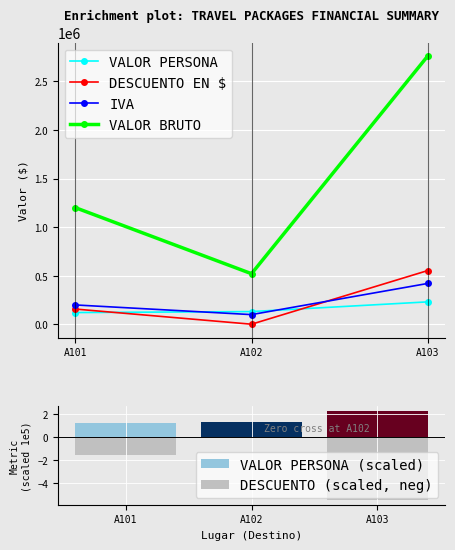

Between A103 and A102, which is larger?

A103